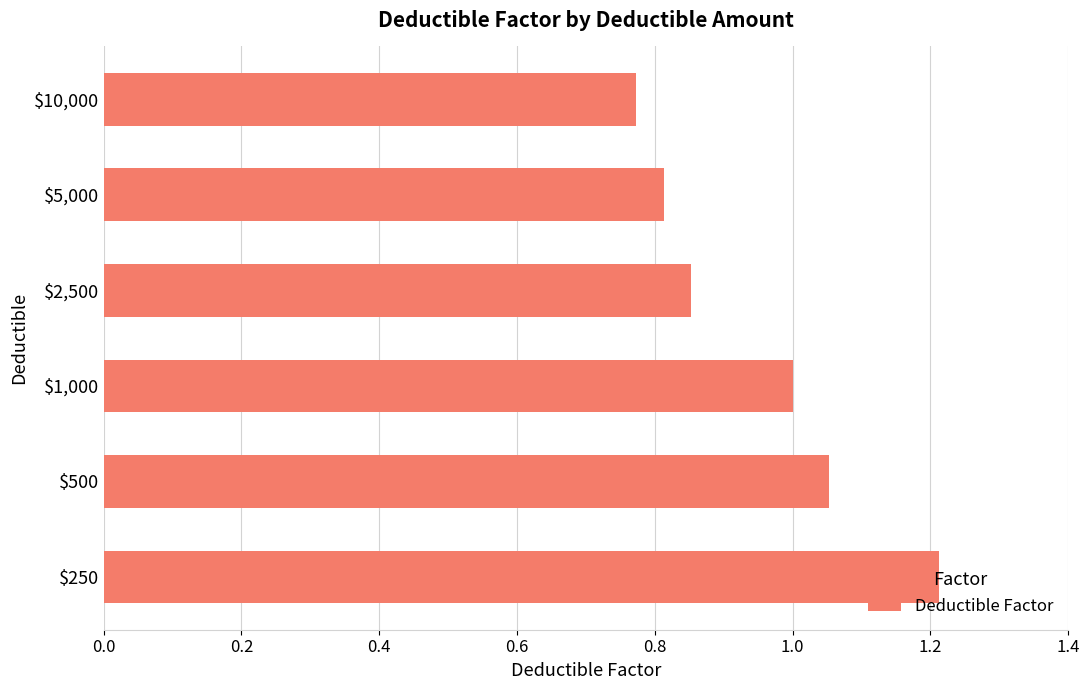

True or false: the data shows 1.8 at $500.

False